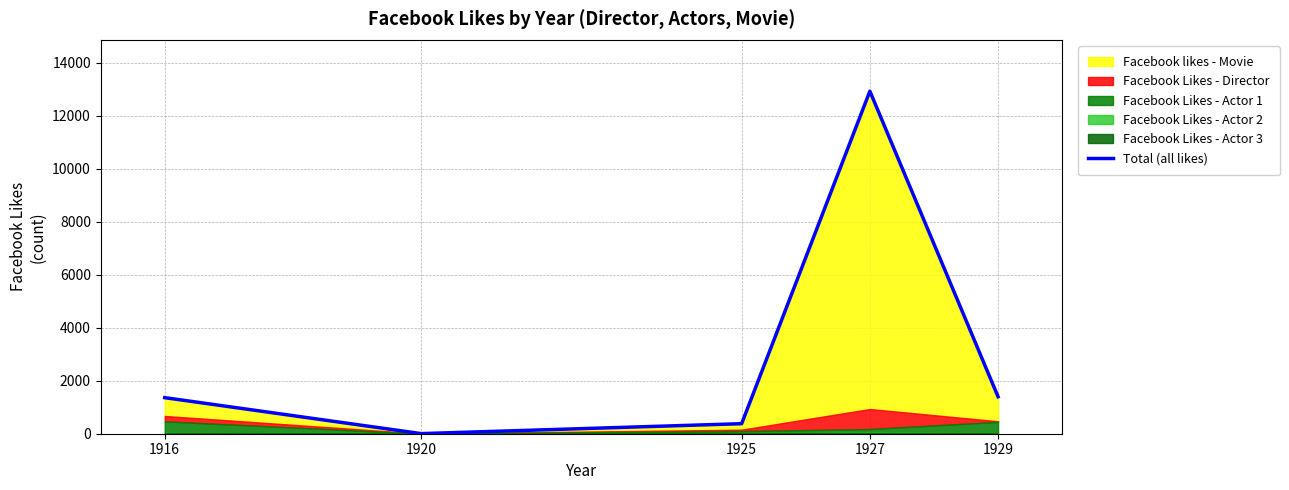

What is the change in value from 1920 to 1927?

+12929